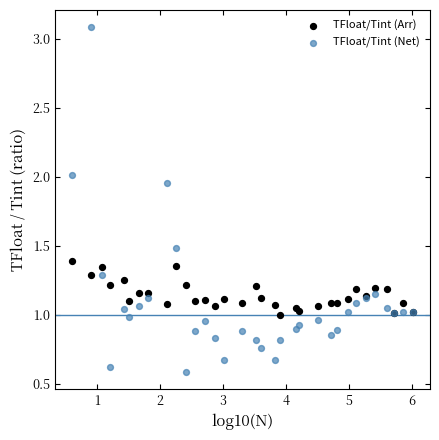

Which series reaches the maximum Y coordinate?

TFloat/Tint (Net)